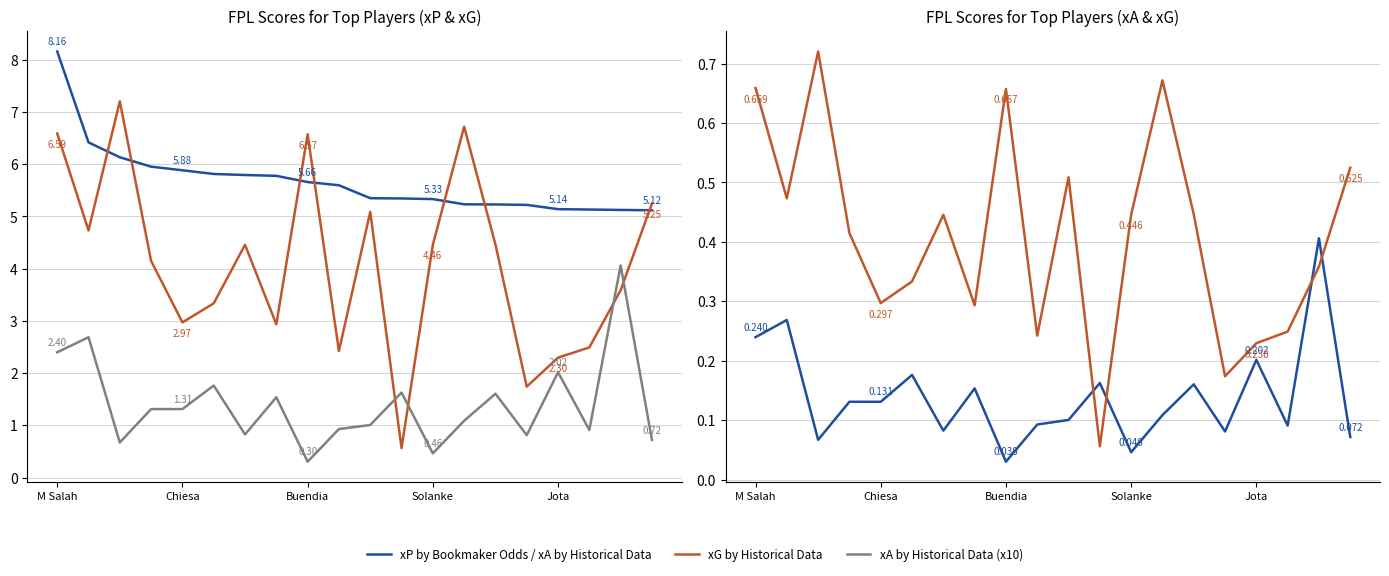

The xA by Historical Data (x10) series shows 2.7 at 7. True or false?

False